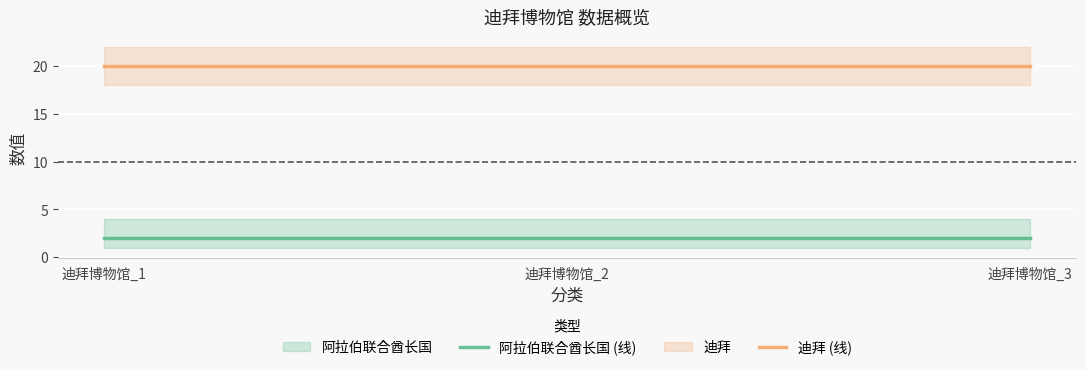

What is the sum of all 迪拜 (线) values?

60